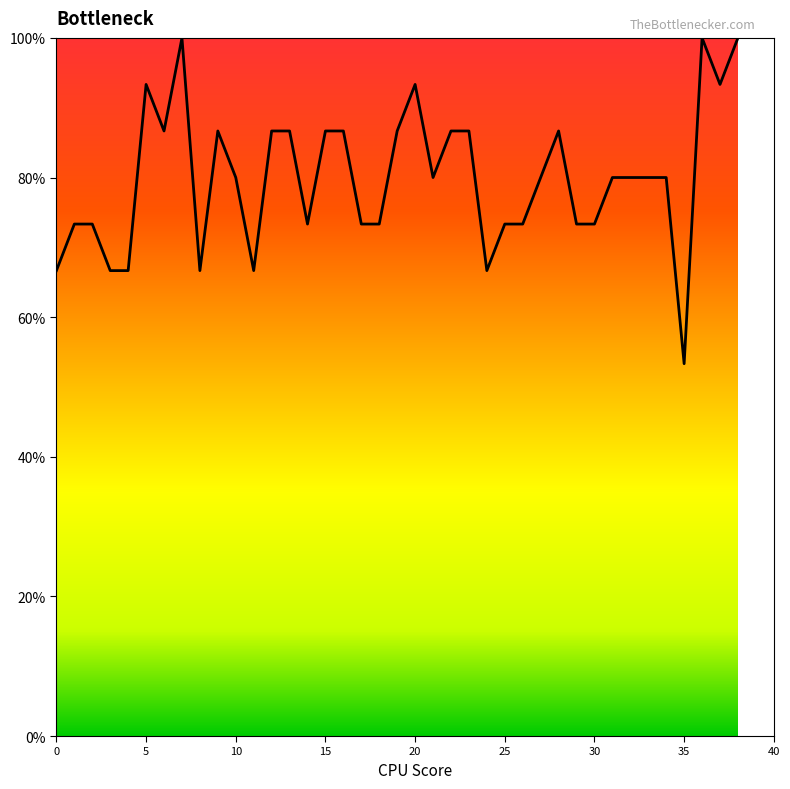

Does the chart display data point markers on the line(s)?

No